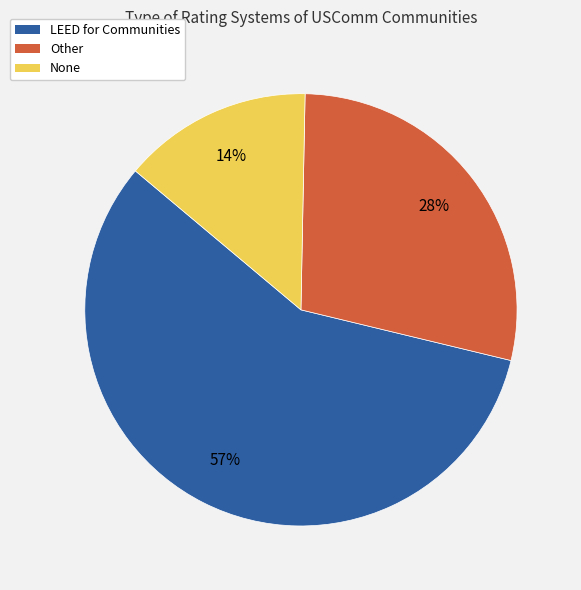

To the nearest percent, what is the difference between the LEED for Communities and Other slice percentages?

29%